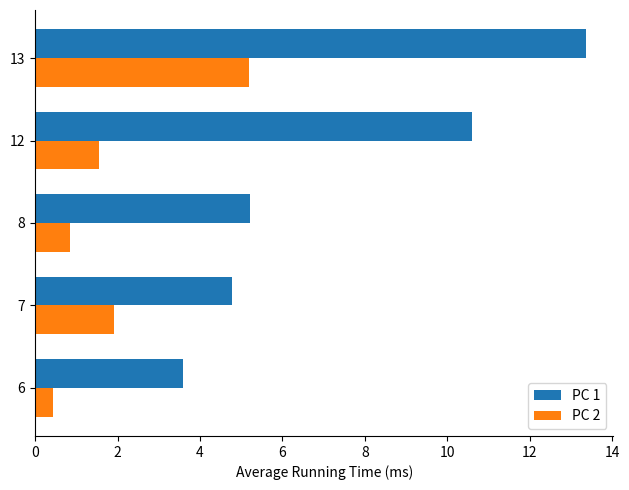

What are all the series names shown in the legend?

PC 1, PC 2